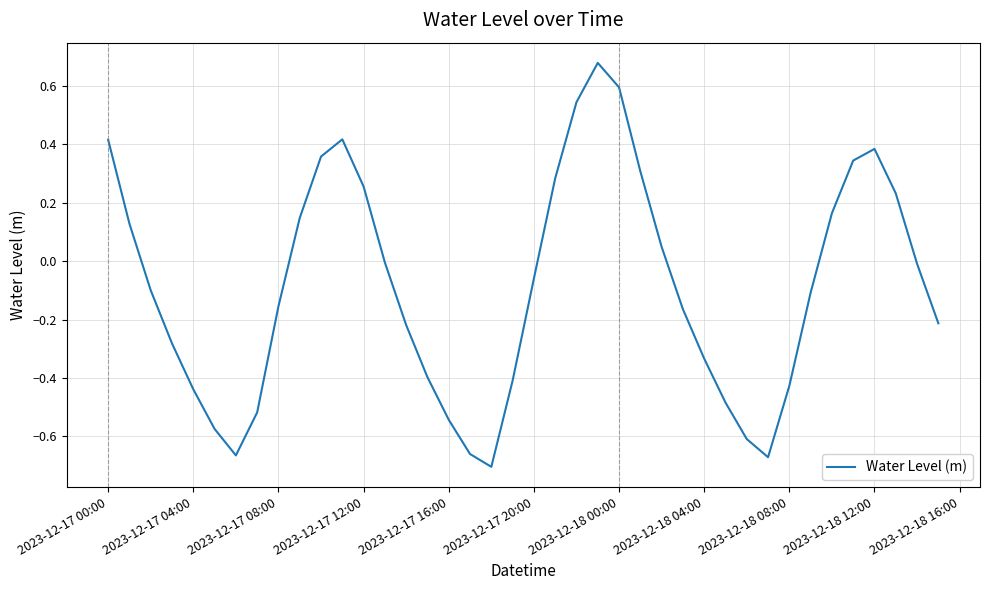

How many points are higher than both their immediate neighbors (excluding endpoints)?

3